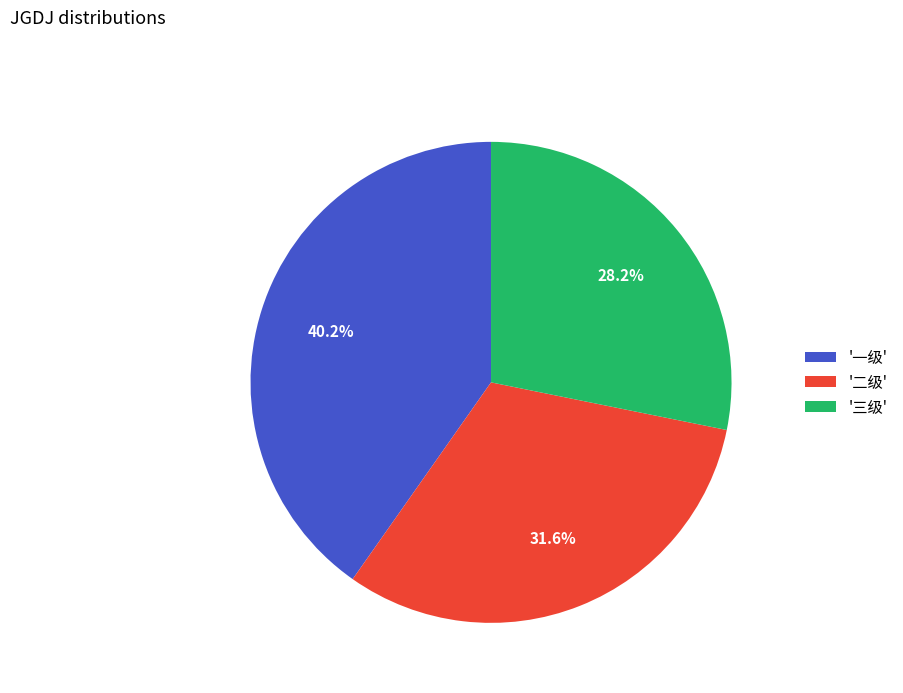

Is there a majority slice in this chart?

No